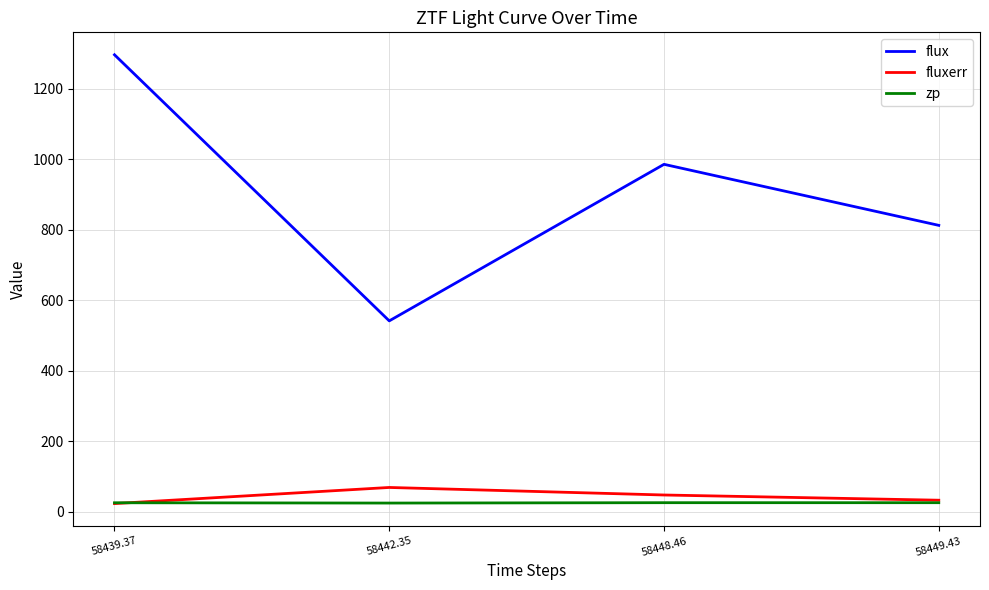

How many distinct data groups are displayed?

3